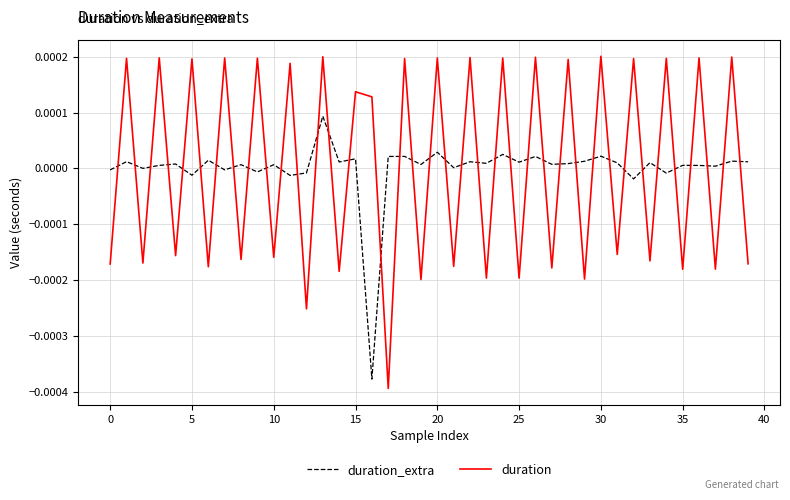

Which series has the widest spread of values?

duration